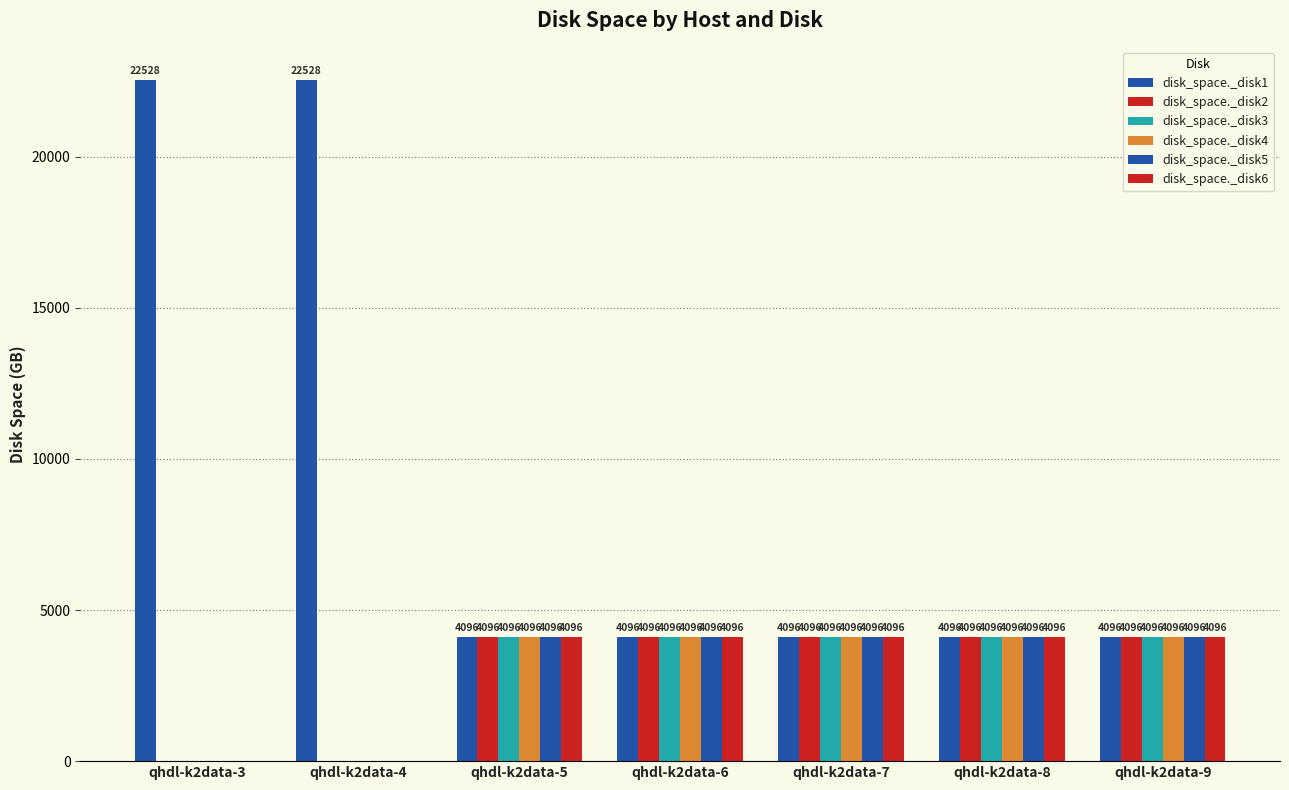

How many positive values does the disk_space._disk4 series have?

5